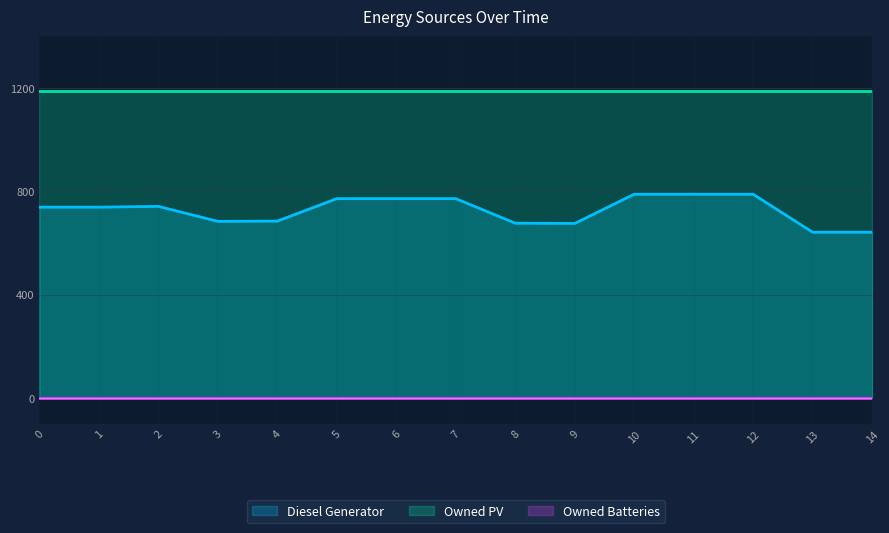

Does the chart display data point markers on the line(s)?

No